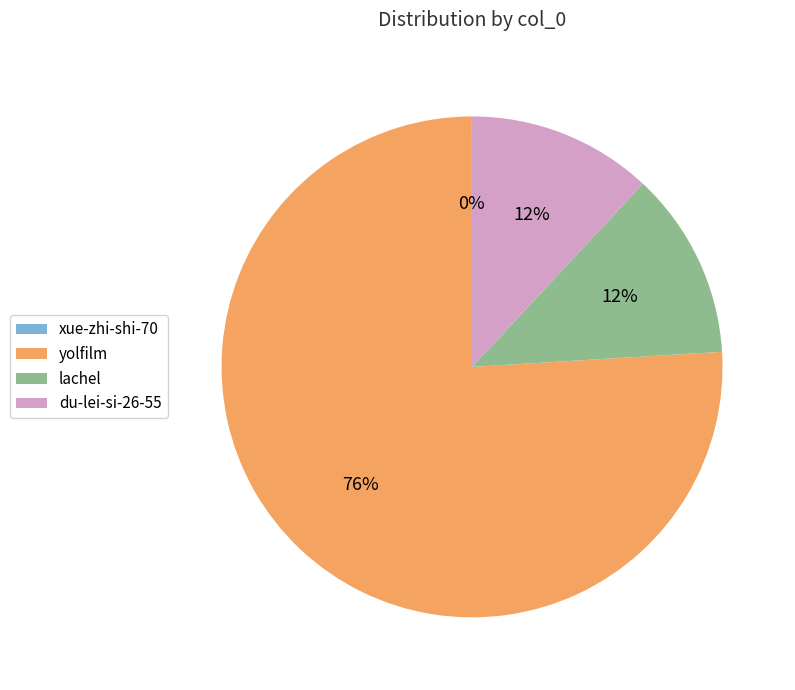

Which category has the biggest portion of the pie?

yolfilm